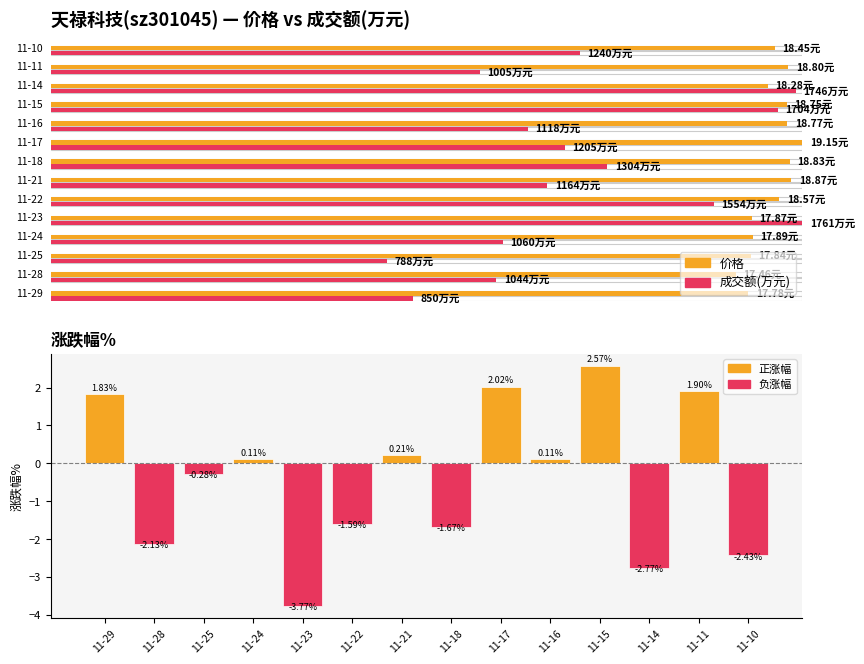

What is the smallest value displayed?

-3.8